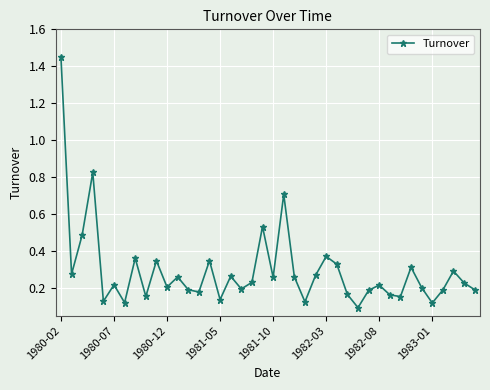

How many lines are shown in the chart?

1